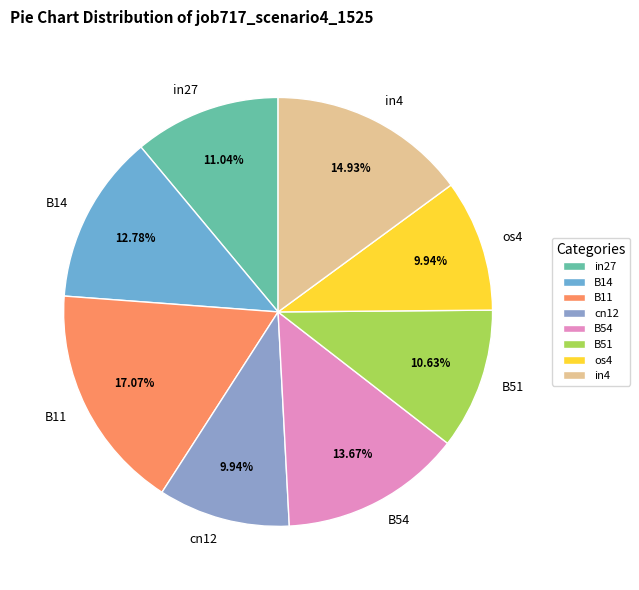

To the nearest percent, what percentage of the pie is B14?

13%